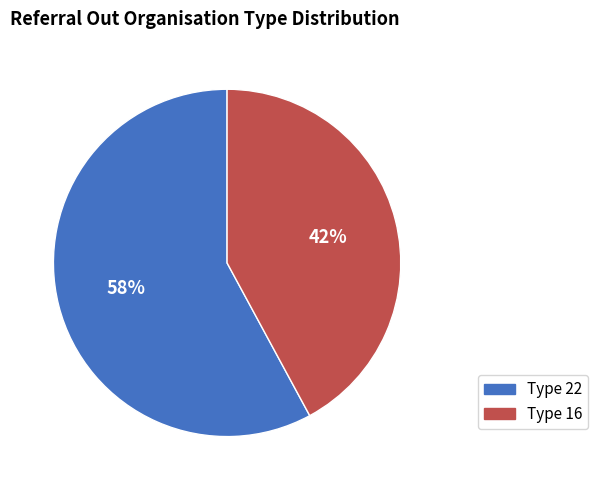

Is the sum of Type 16 and Type 22 greater than half?

Yes